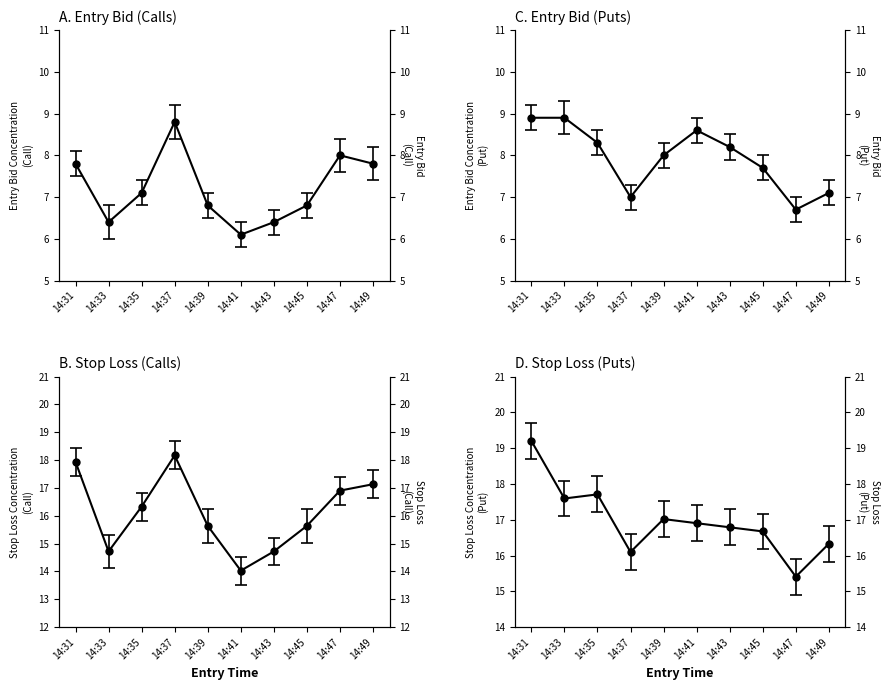

Is this an area chart (filled region under the line)?

No